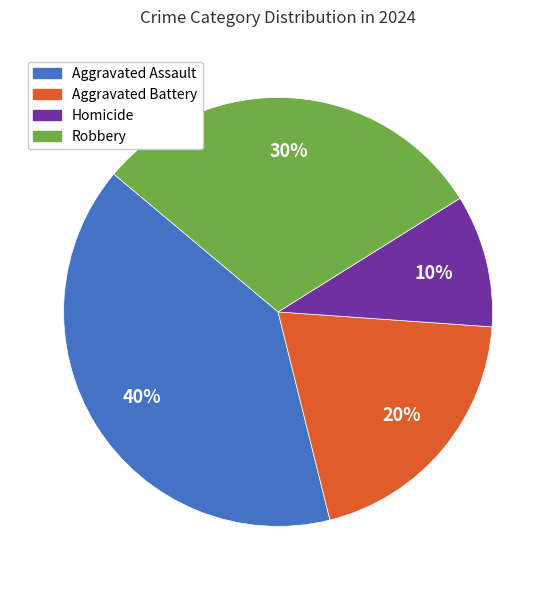

To the nearest percent, what percentage of the pie is Aggravated Battery?

20%